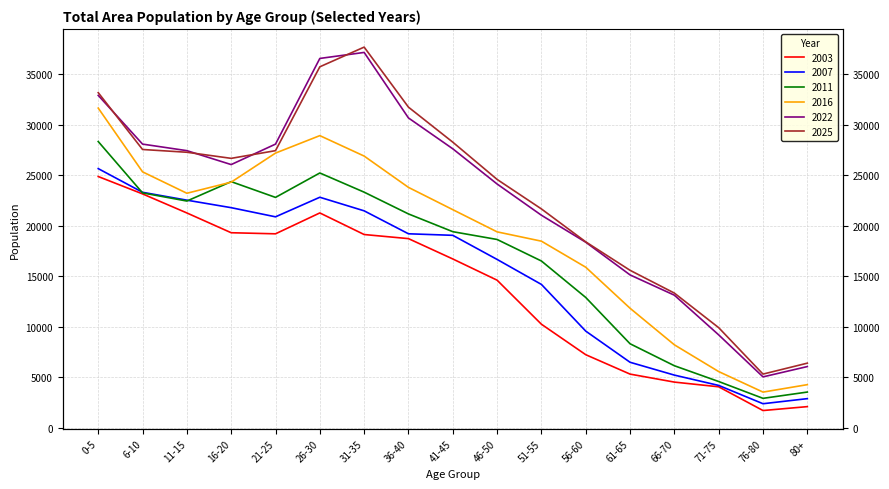

What is the maximum value for 2011?

28349